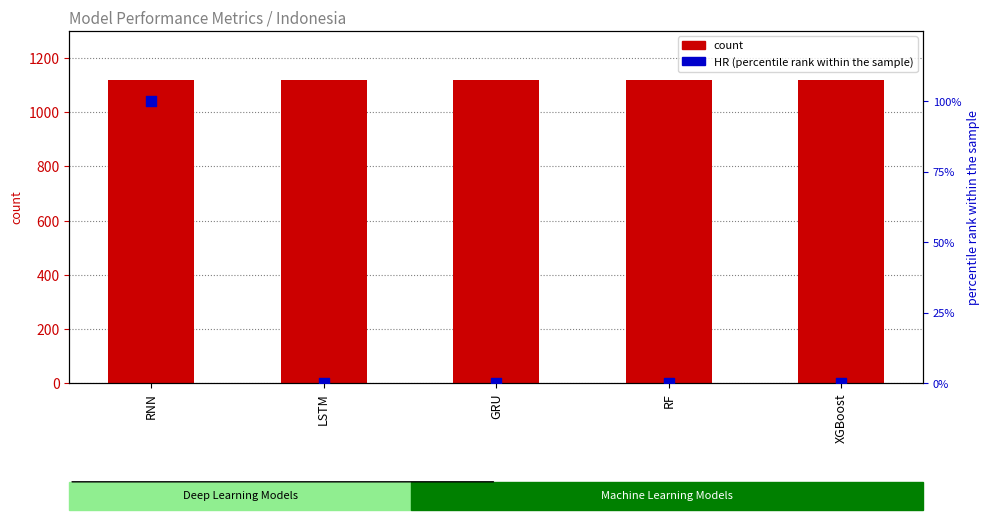

Which series has the largest total across all categories?

count